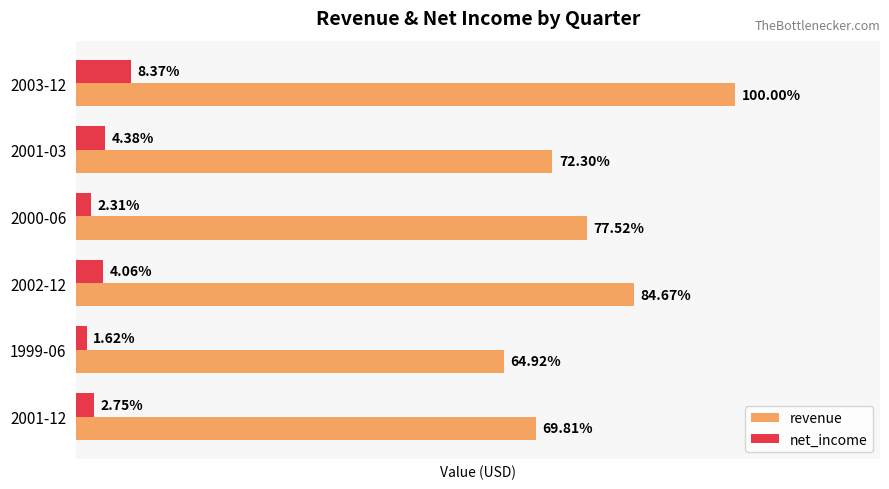

Which series has the widest spread of values?

revenue